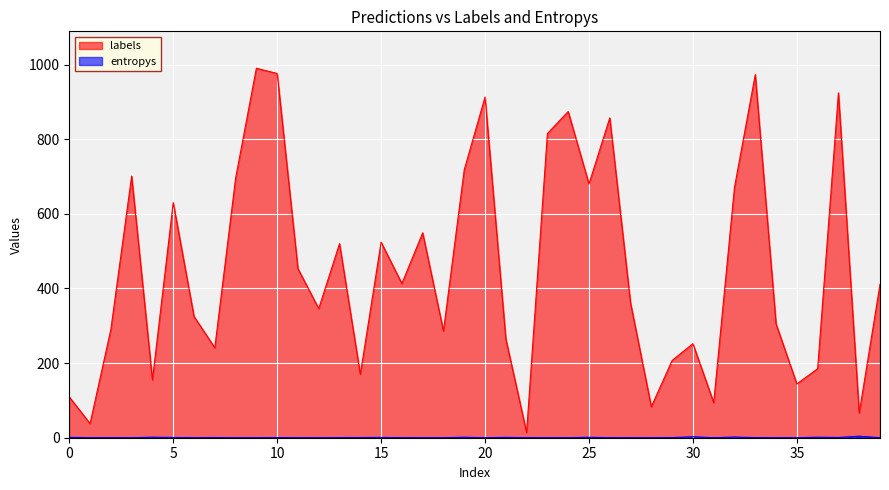

What is the average value of the labels series?

455.6